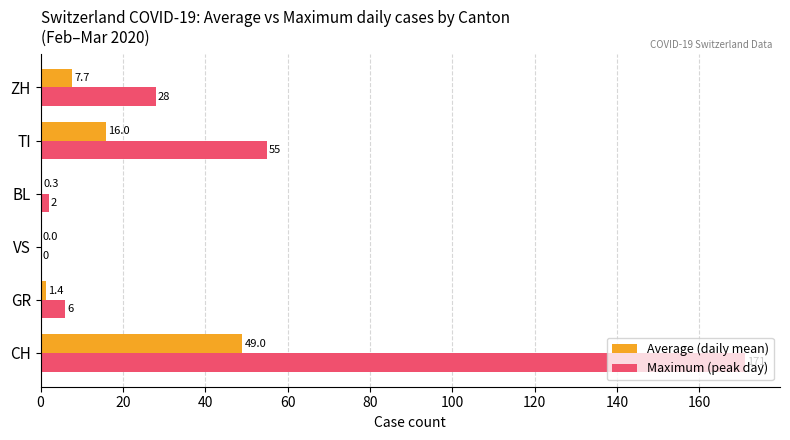

The Maximum (peak day) series shows 224.9 at CH. True or false?

False